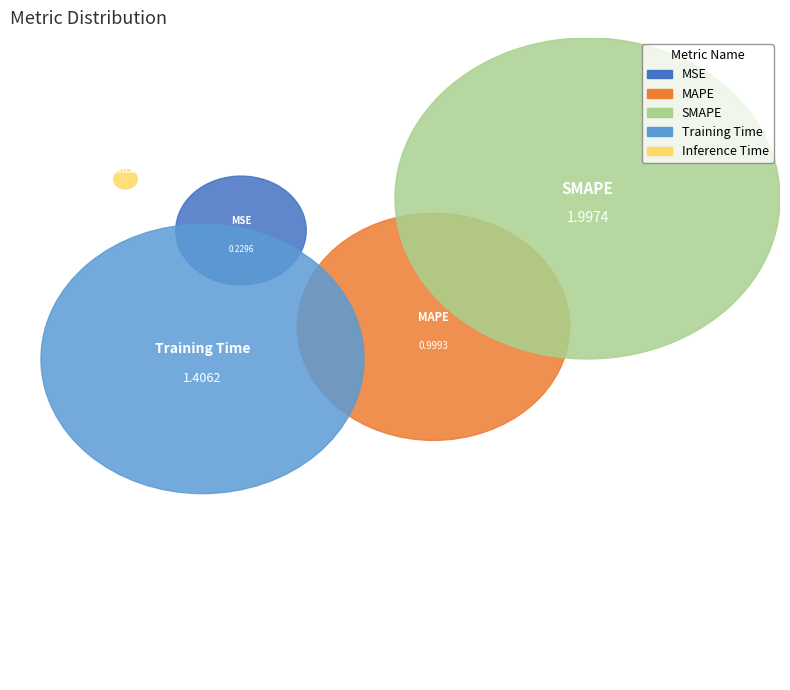

Rank the categories by value from lowest to highest.

Inference Time, MSE, MAPE, Training Time, SMAPE